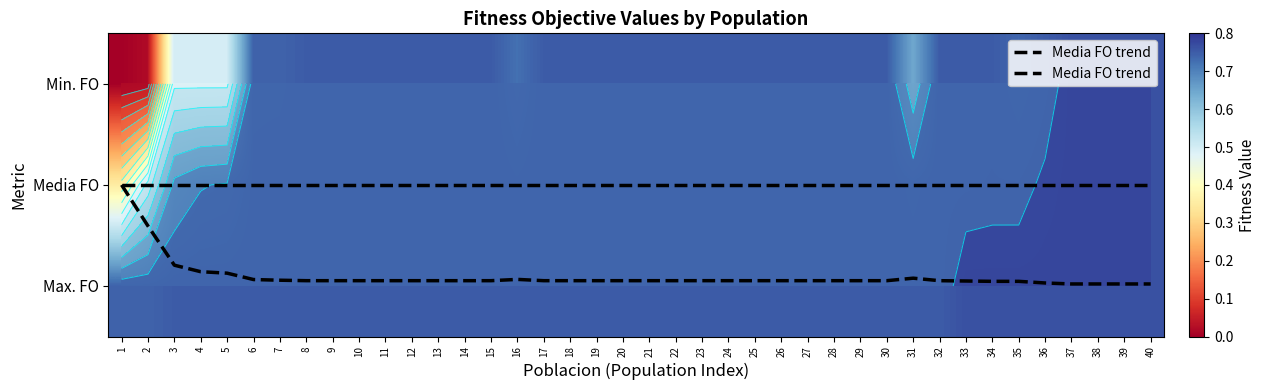

Is the value of Min. FO at 11 greater than the value of Media FO at 26?

No